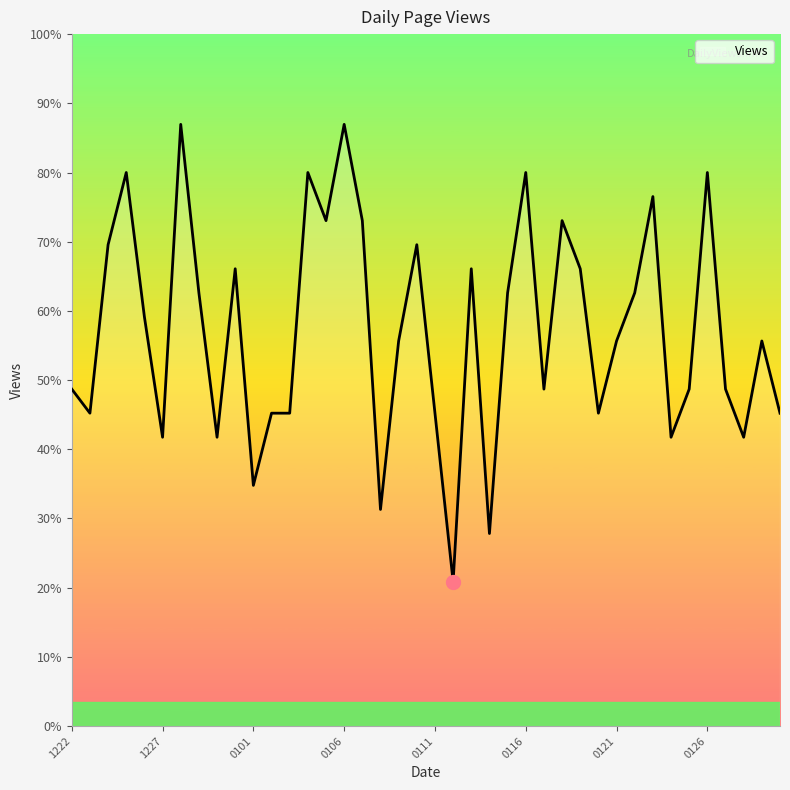

Does the chart have visible grid lines?

No